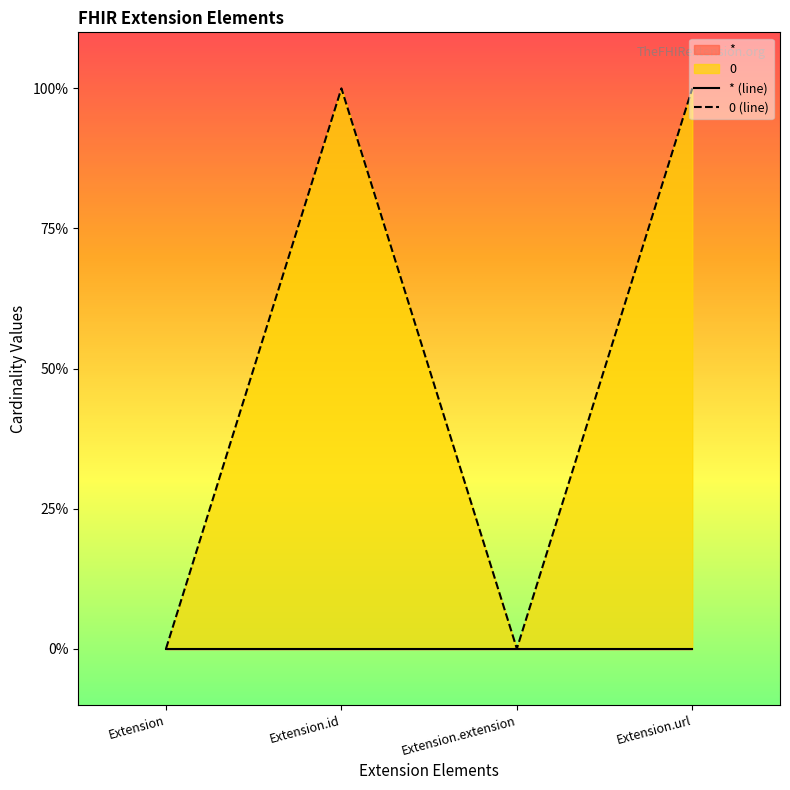

What is the label of the 3rd point from the right?

Extension.id